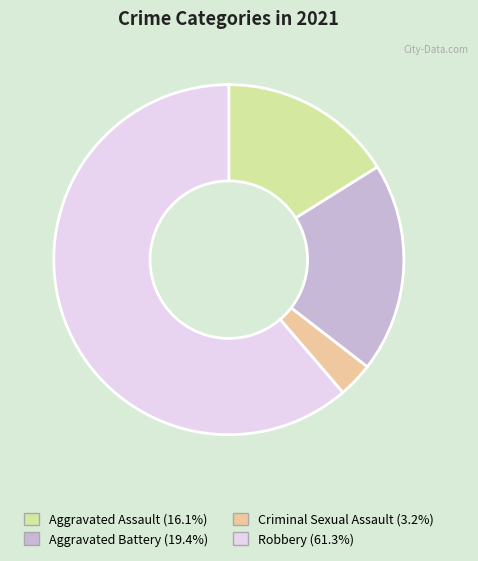

Is there any slice that represents more than half of the pie?

Yes